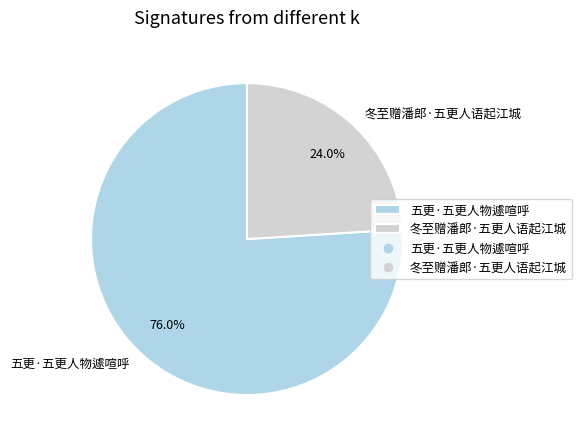

To the nearest percent, what is the difference between the 冬至赠潘郎·五更人语起江城 and 五更·五更人物遽喧呼 slice percentages?

52%